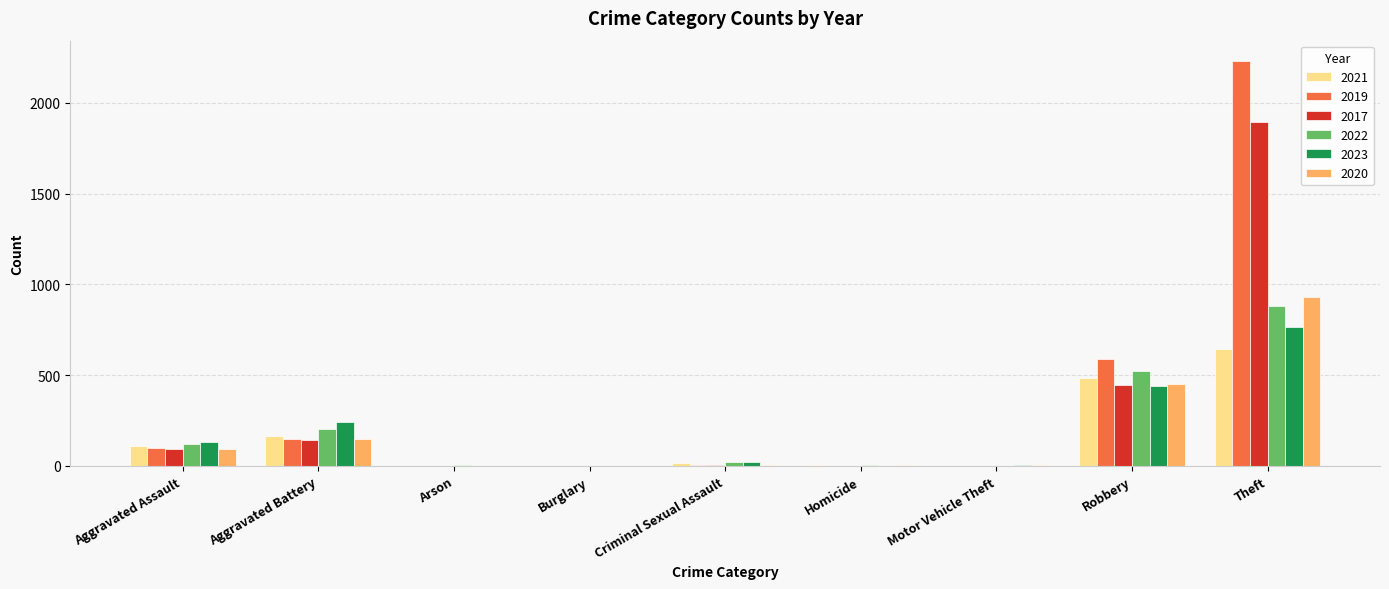

What is the sum of the 2023 values at Motor Vehicle Theft and Robbery?

446